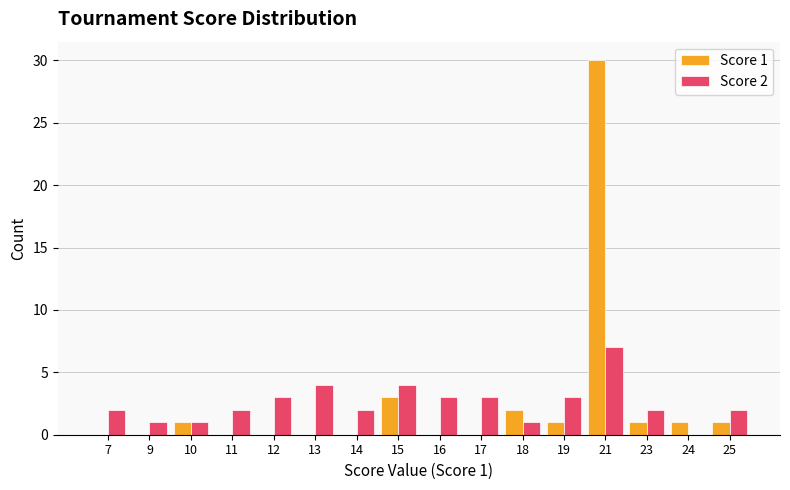

What is the sum of the Score 1 values at 25 and 16?

1